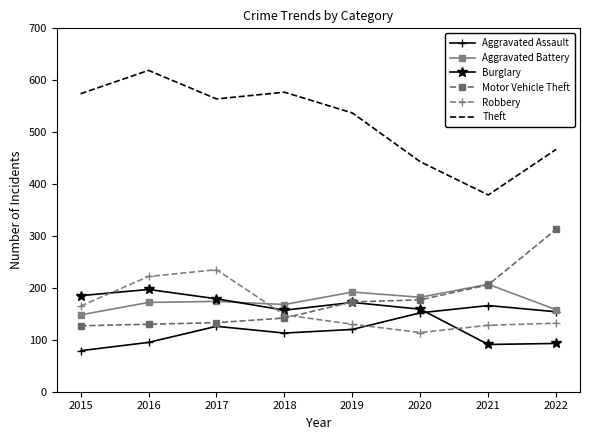

Is it true that Motor Vehicle Theft equals 130 at 2016?

True